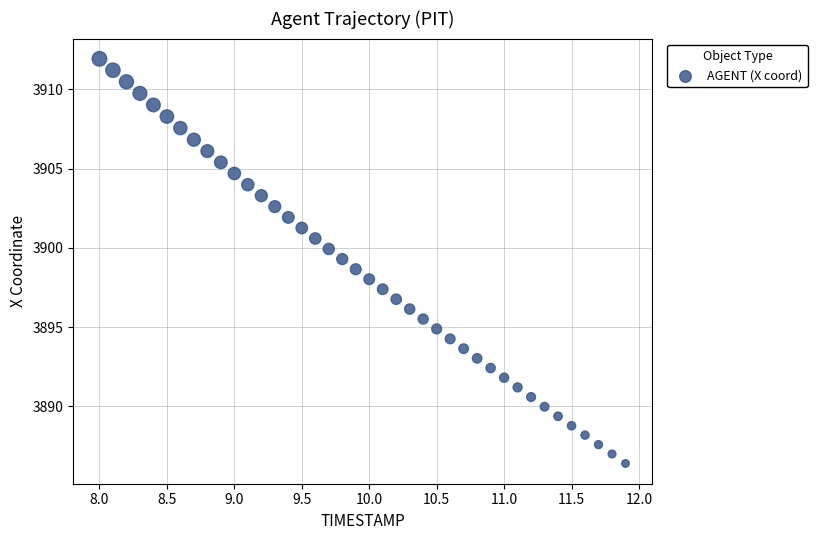

What is the range of Y values (max minus min)?

25.5